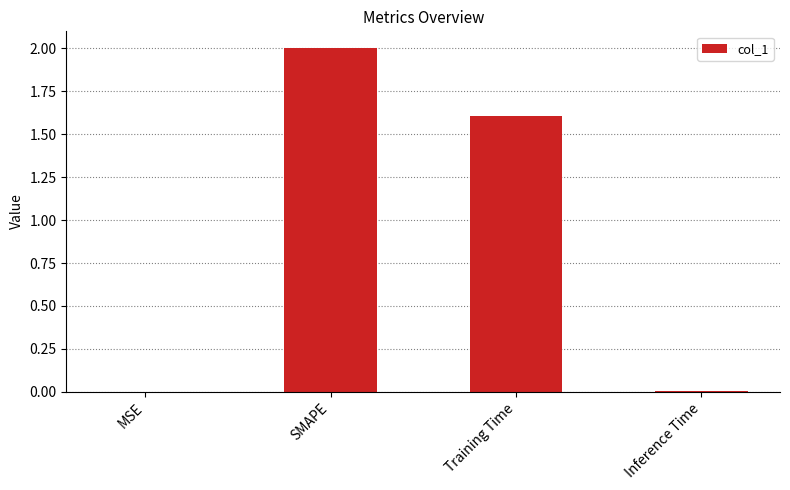

How many data points does each series have?

4